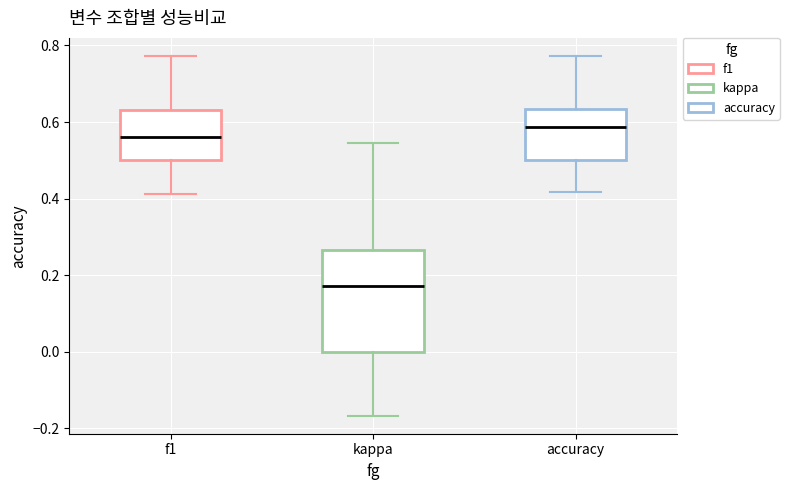

Which box is the tallest, from its lower edge to its upper edge?

kappa